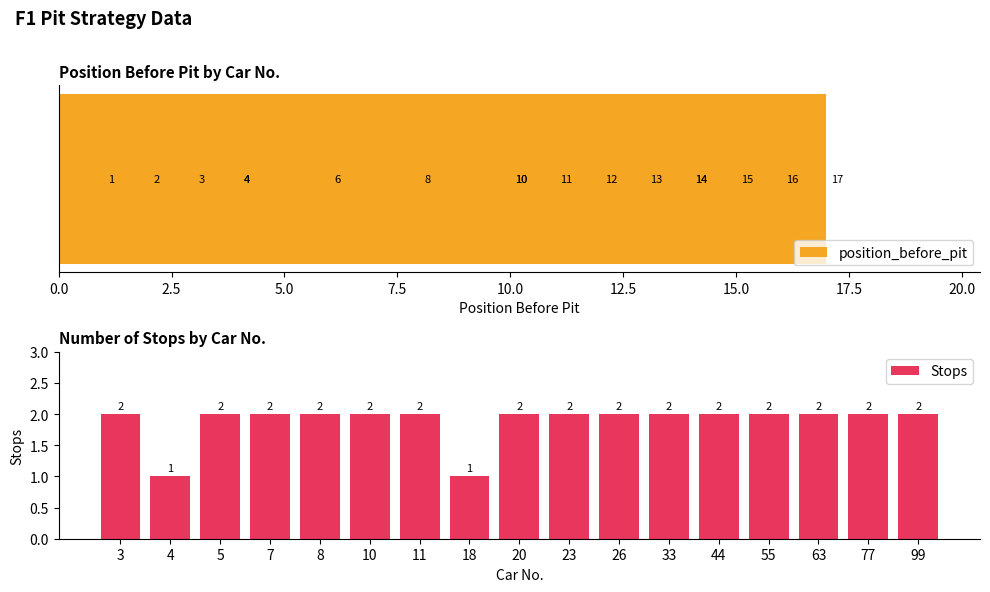

What is the smallest value displayed?

1